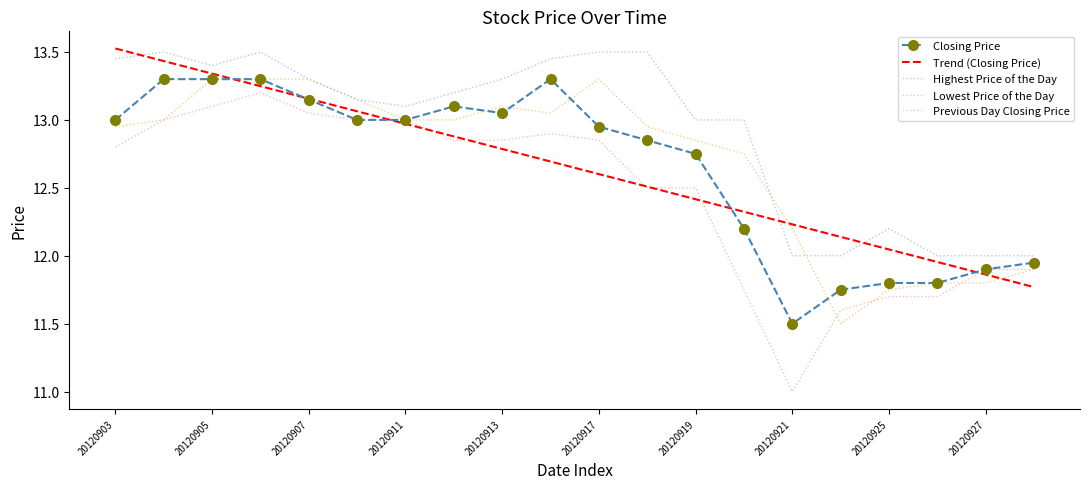

Which series has the widest spread of values?

Lowest Price of the Day